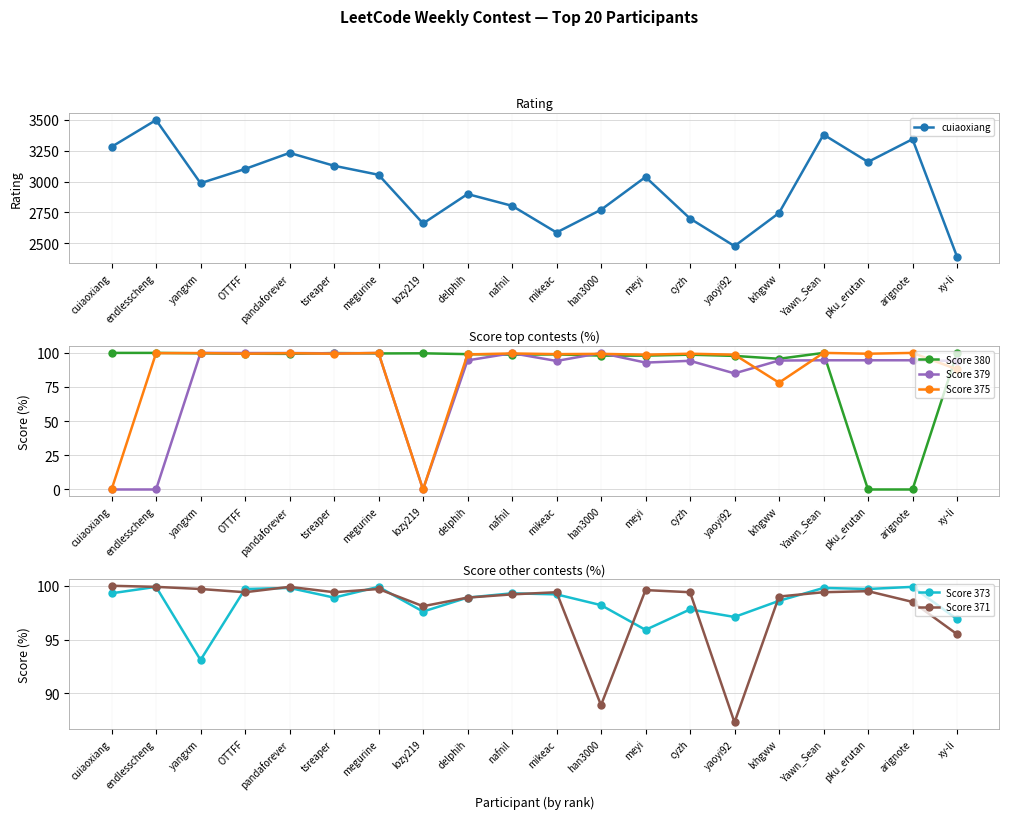

Reading right to left, what are all the values shown in this chart?

cuiaoxiang: xy-li=2393.0	arignote=3343.0	pku_erutan=3159.0	Yawn_Sean=3380.0	lxhgww=2746.0	yaoyi92=2478.0	cyzh=2701.0	meyi=3037.0	han3000=2772.0	mikeac=2588.0	nafnil=2804.0	delphih=2899.0	lozy219=2661.0	megurine=3055.0	tsreaper=3128.0	pandaforever=3232.0	OTTFF=3102.0	yangxm=2987.0	endlesscheng=3498.0	cuiaoxiang=3281.0
Score 380: xy-li=99.8	arignote=0.0	pku_erutan=0.0	Yawn_Sean=100.0	lxhgww=95.7	yaoyi92=97.8	cyzh=98.7	meyi=98.0	han3000=98.0	mikeac=98.9	nafnil=98.7	delphih=99.1	lozy219=99.7	megurine=99.6	tsreaper=99.9	pandaforever=99.3	OTTFF=99.4	yangxm=99.7	endlesscheng=100.0	cuiaoxiang=100.0
Score 379: xy-li=94.1	arignote=94.6	pku_erutan=94.6	Yawn_Sean=94.6	lxhgww=94.4	yaoyi92=85.0	cyzh=94.2	meyi=92.9	han3000=99.9	mikeac=94.1	nafnil=99.8	delphih=94.5	lozy219=0.0	megurine=99.9	tsreaper=99.7	pandaforever=99.9	OTTFF=99.9	yangxm=100.0	endlesscheng=0.0	cuiaoxiang=0.0
Score 375: xy-li=88.0	arignote=100.0	pku_erutan=99.4	Yawn_Sean=100.0	lxhgww=78.2	yaoyi92=98.7	cyzh=99.4	meyi=98.7	han3000=99.3	mikeac=99.1	nafnil=99.6	delphih=98.9	lozy219=0.0	megurine=100.0	tsreaper=99.4	pandaforever=99.8	OTTFF=99.4	yangxm=99.9	endlesscheng=99.8	cuiaoxiang=0.0
Score 373: xy-li=96.9	arignote=99.9	pku_erutan=99.7	Yawn_Sean=99.8	lxhgww=98.6	yaoyi92=97.1	cyzh=97.8	meyi=95.9	han3000=98.2	mikeac=99.2	nafnil=99.3	delphih=98.9	lozy219=97.6	megurine=99.9	tsreaper=98.9	pandaforever=99.8	OTTFF=99.7	yangxm=93.1	endlesscheng=99.9	cuiaoxiang=99.3
Score 371: xy-li=95.5	arignote=98.5	pku_erutan=99.5	Yawn_Sean=99.4	lxhgww=99.0	yaoyi92=87.3	cyzh=99.4	meyi=99.6	han3000=88.9	mikeac=99.4	nafnil=99.2	delphih=98.9	lozy219=98.1	megurine=99.7	tsreaper=99.4	pandaforever=99.9	OTTFF=99.4	yangxm=99.7	endlesscheng=99.9	cuiaoxiang=100.0